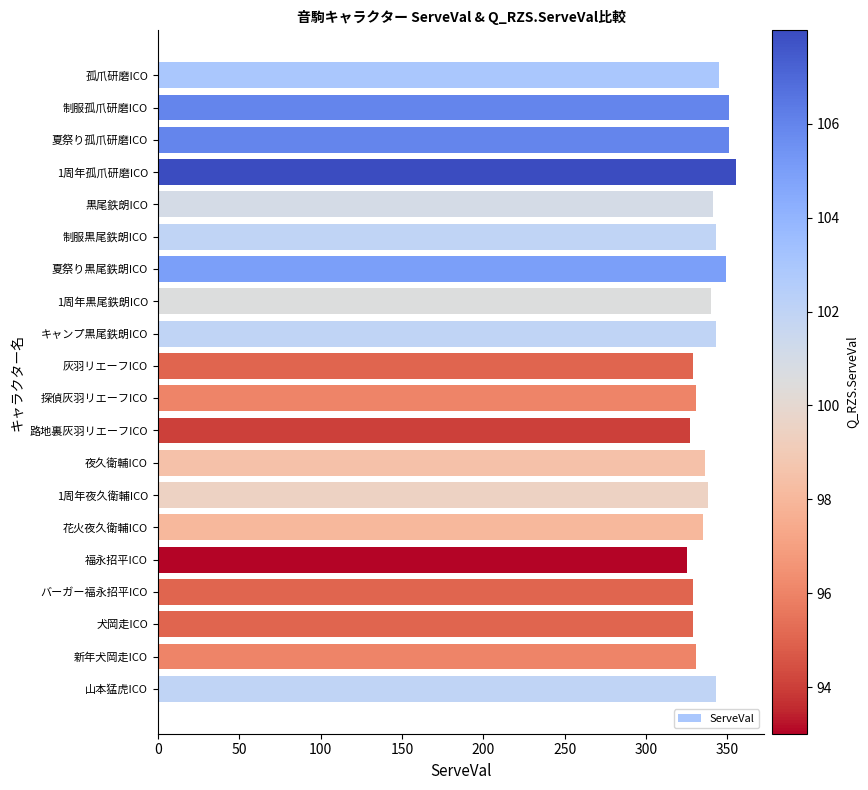

How many bars are there in total?

20